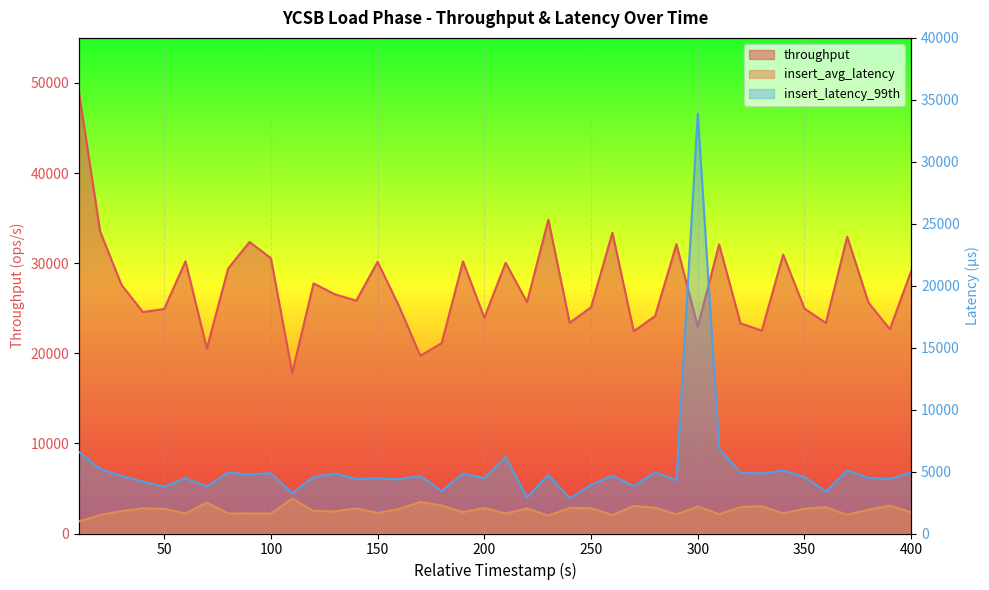

How many values in the throughput series exceed 25840?

19